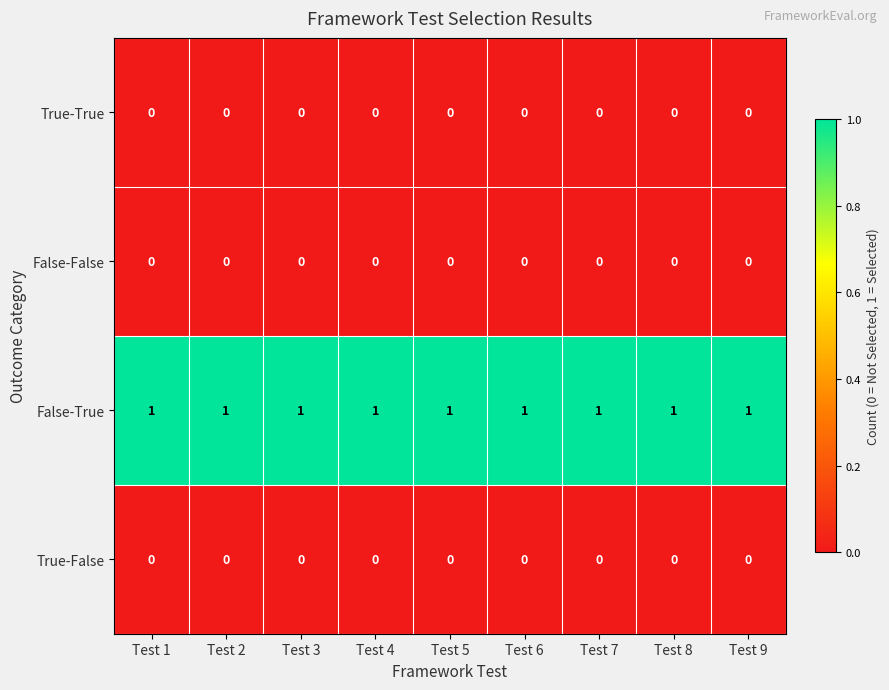

True or false: False-False has a value of 0 at Test 3.

True